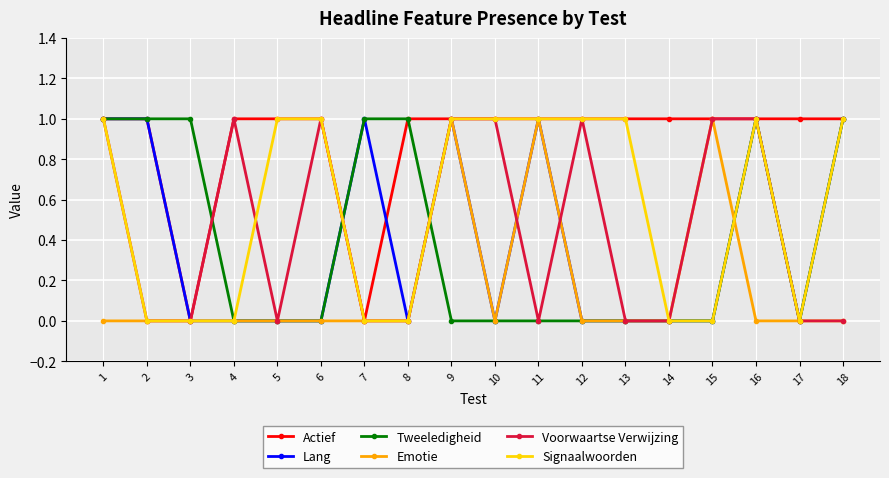

Reading right to left, transcribe all the data shown in this chart.

Actief: 1	1	1	1	1	1	1	1	1	1	1	0	1	1	1	0	1	1
Lang: 1	0	1	0	0	0	0	1	0	1	0	1	0	0	0	0	1	1
Tweeledigheid: 1	0	1	0	0	0	0	0	0	0	1	1	0	0	0	1	1	1
Emotie: 0	0	0	1	0	0	0	1	0	1	0	0	0	0	0	0	0	0
Voorwaartse Verwijzing: 0	0	1	1	0	0	1	0	1	1	0	0	1	0	1	0	0	1
Signaalwoorden: 1	0	1	0	0	1	1	1	1	1	0	0	1	1	0	0	0	1